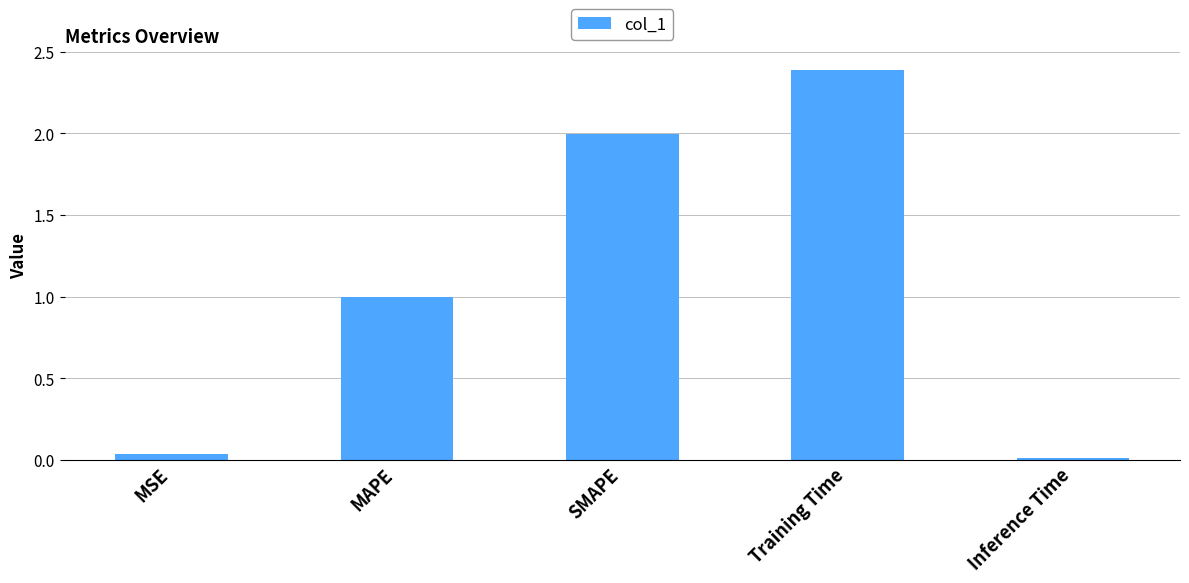

Are the bars horizontal?

No